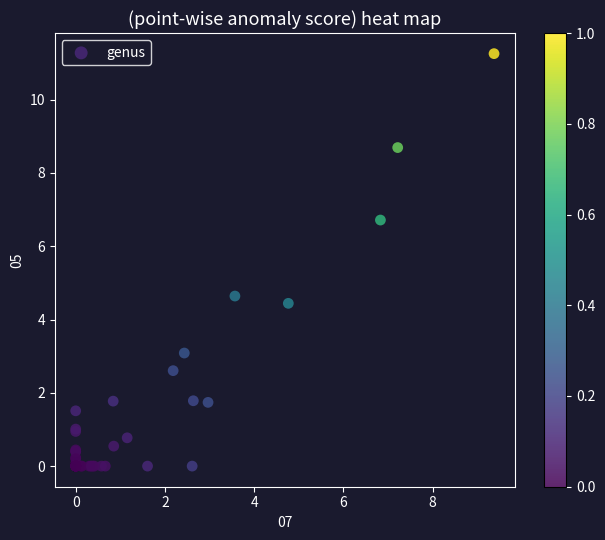

What Y value in the scatter plot is closest to 5?

4.6